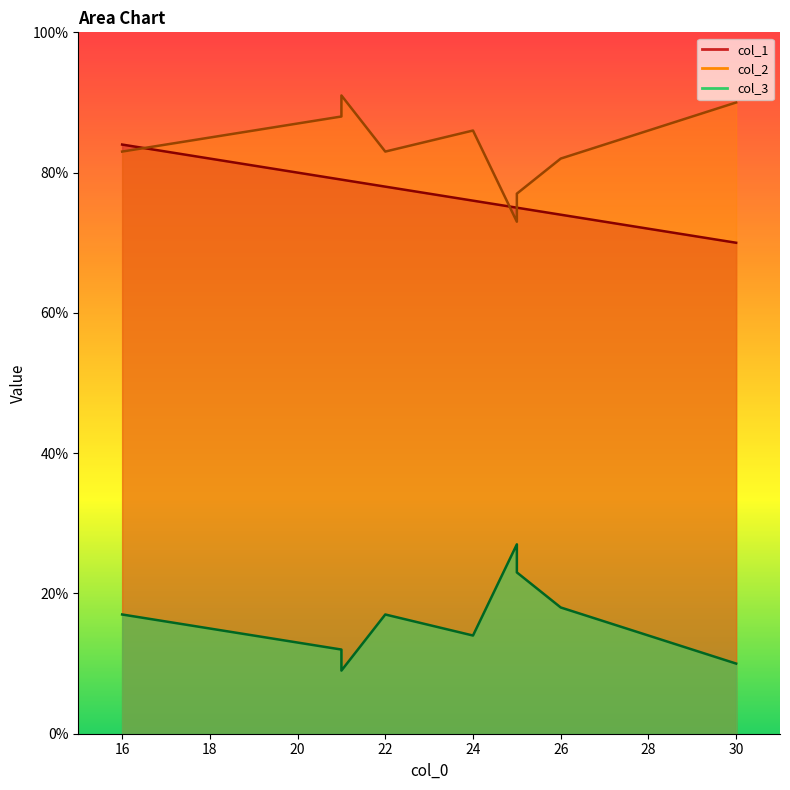

Where is col_3 nearest to the value 18?

26